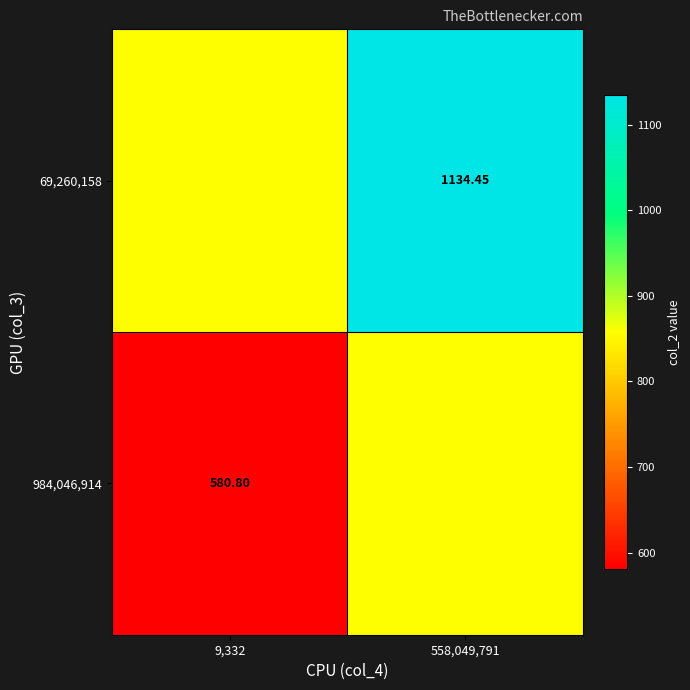

Is the value of 69,260,158 at 558,049,791 greater than the value of 984,046,914 at 9,332?

Yes